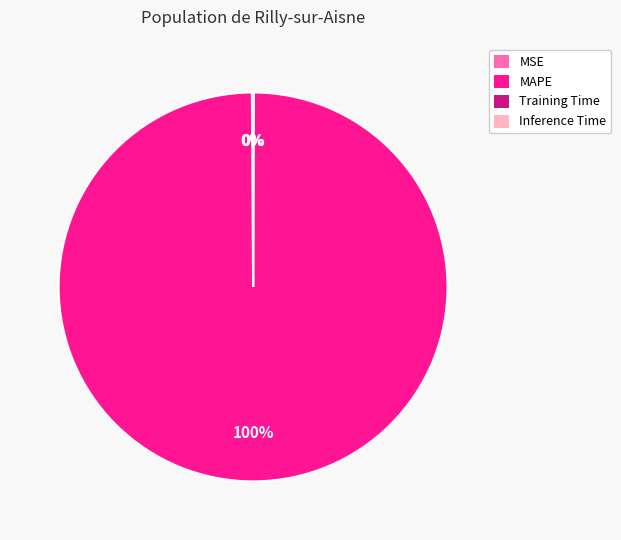

Which category accounts for the majority?

MAPE